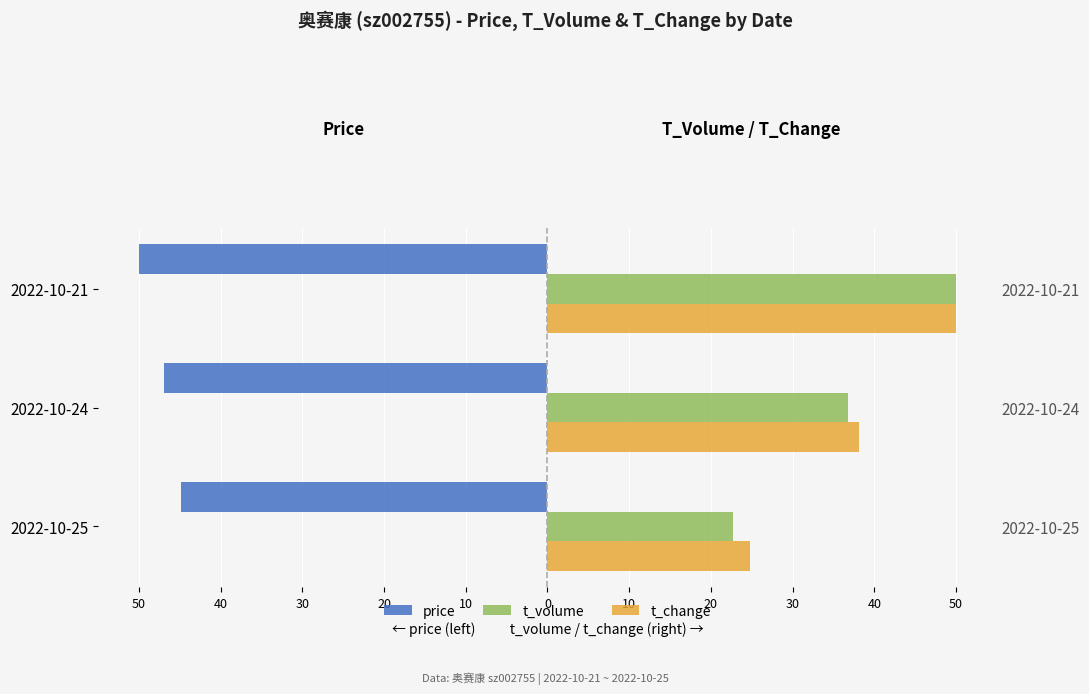

Is it true that t_change equals 50.0 at 2022-10-21?

True